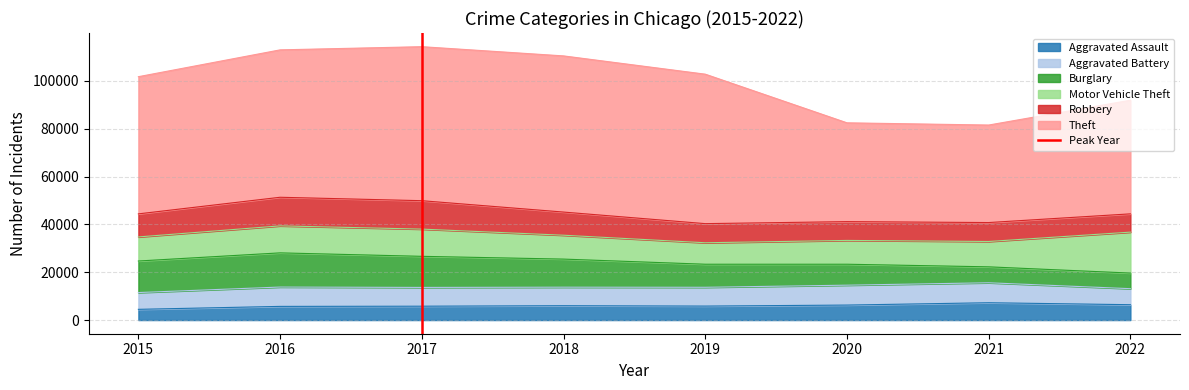

What is the minimum value for Aggravated Assault?

4480